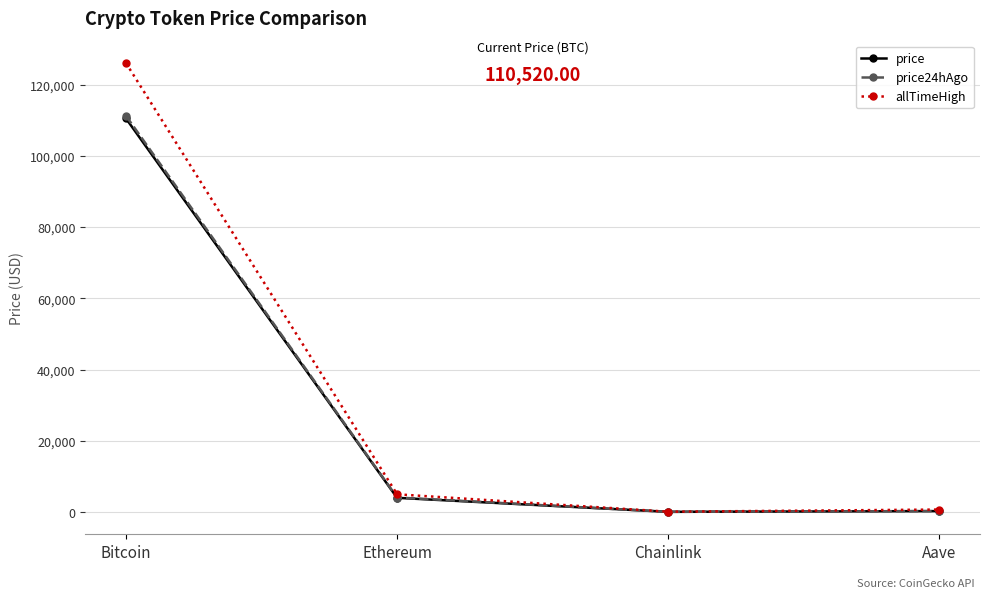

Which label corresponds to the largest value in the chart?

Bitcoin